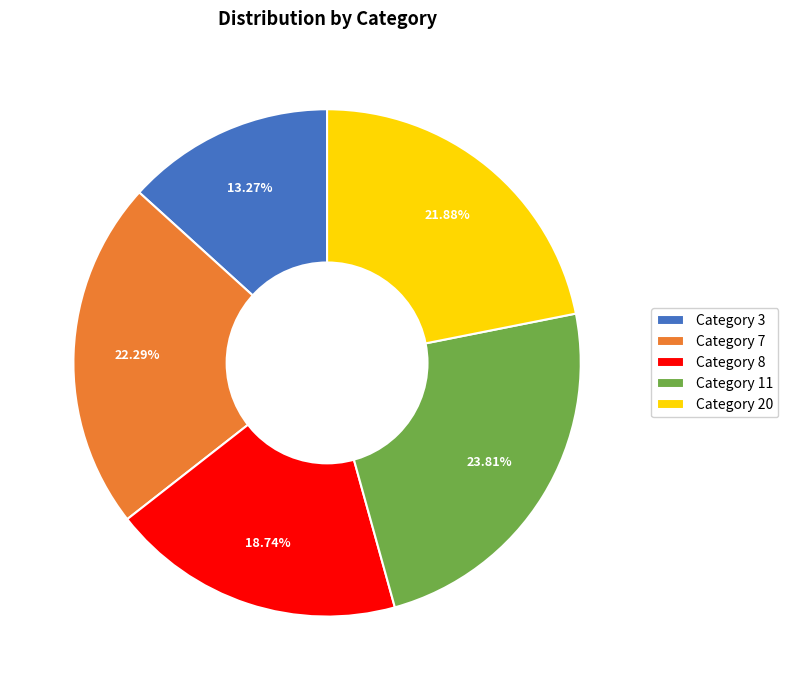

Combined, do Category 20 and Category 3 account for over 50%?

No